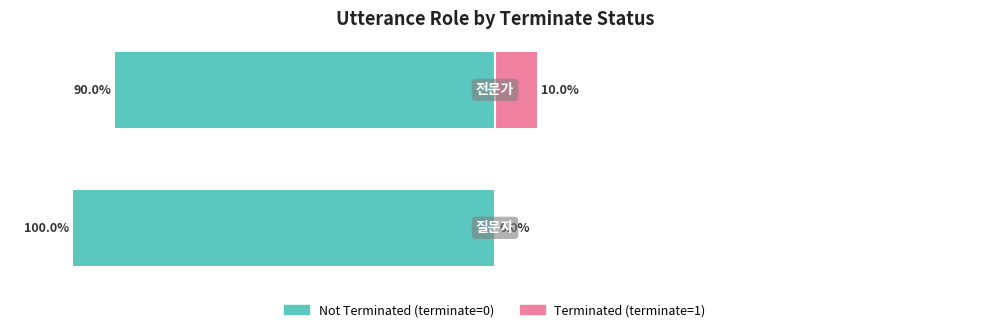

What is the value of the Terminated (terminate=1) bar at the 2nd from the left?

10